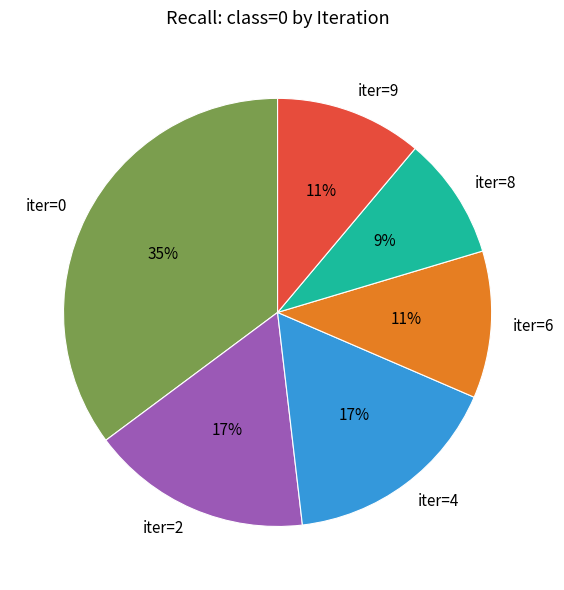

Which has a higher value, iter=6 or iter=2?

iter=2